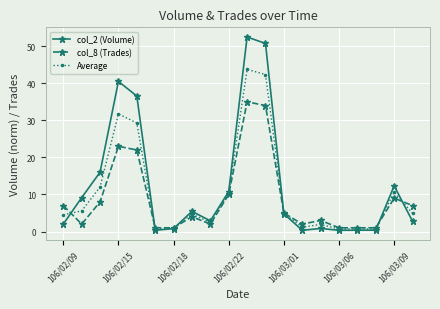

Which series has the largest range (max minus min)?

col_2 (Volume)